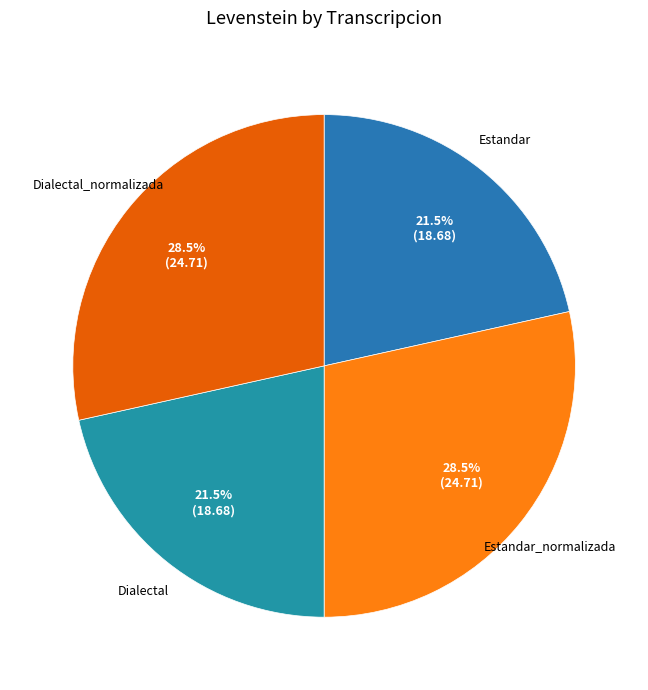

Does Estandar represent more than half of the total?

No